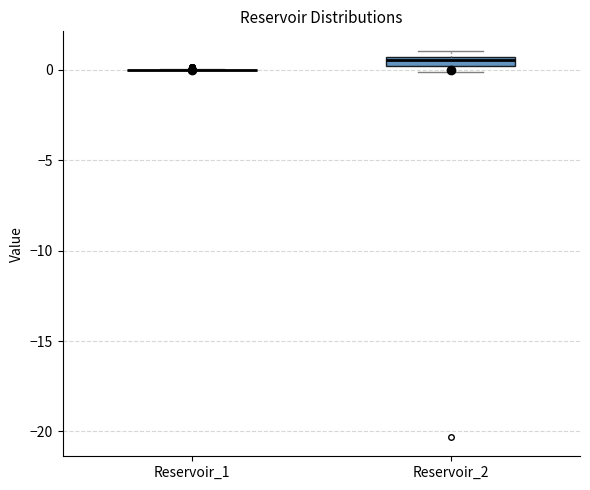

Where is the upper edge of the box for Reservoir_2 on the y-axis? The values are not printed on the chart, so give them approximately, as read against the axis.

0.5